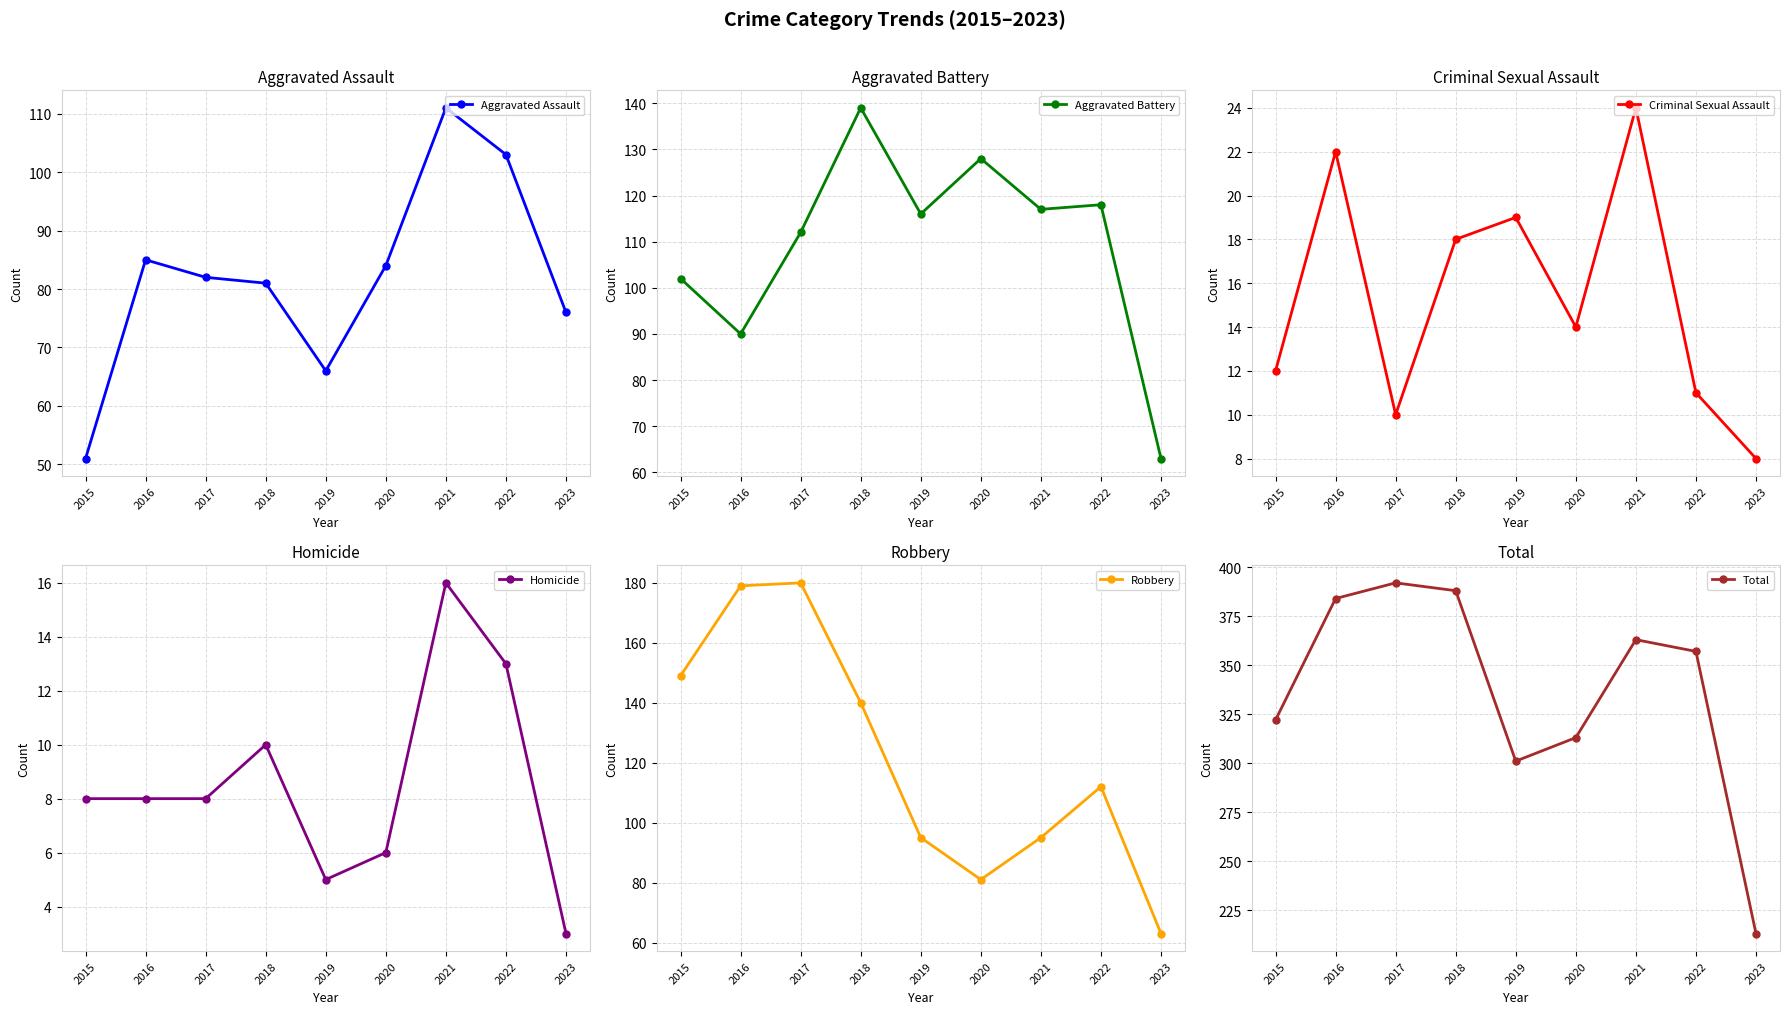

Which label corresponds to the smallest value in the chart?

2023